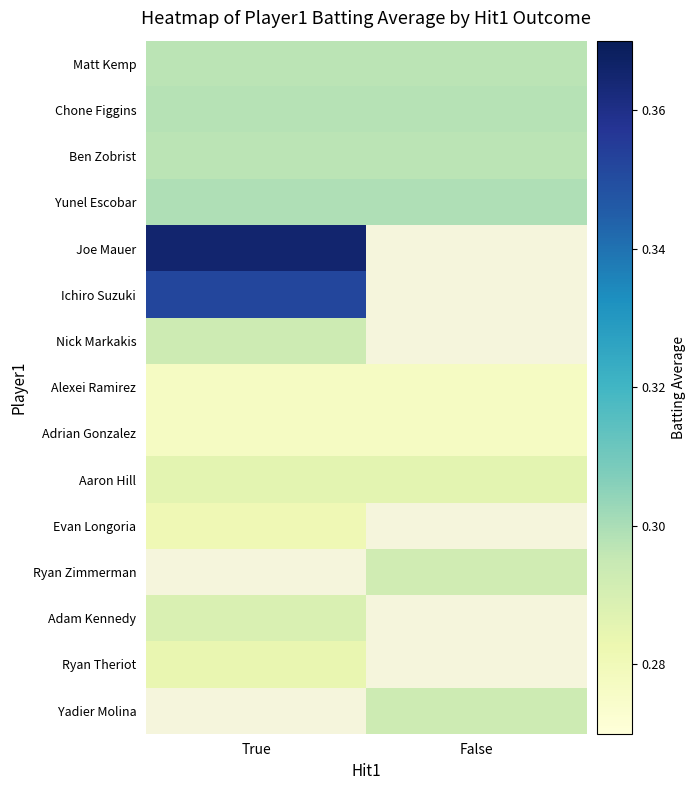

List the series in order of their peak value, highest first.

Joe Mauer, Ichiro Suzuki, Yunel Escobar, Chone Figgins, Matt Kemp, Ben Zobrist, Nick Markakis, Aaron Hill, Evan Longoria, Ryan Zimmerman, Adam Kennedy, Ryan Theriot, Yadier Molina, Alexei Ramirez, Adrian Gonzalez